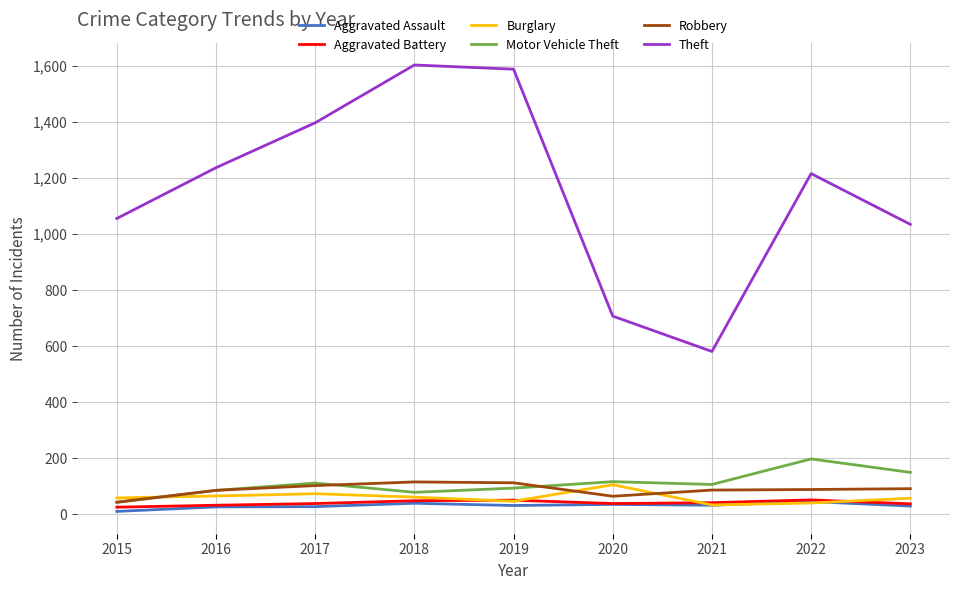

True or false: Aggravated Assault and Theft intersect in this chart.

False